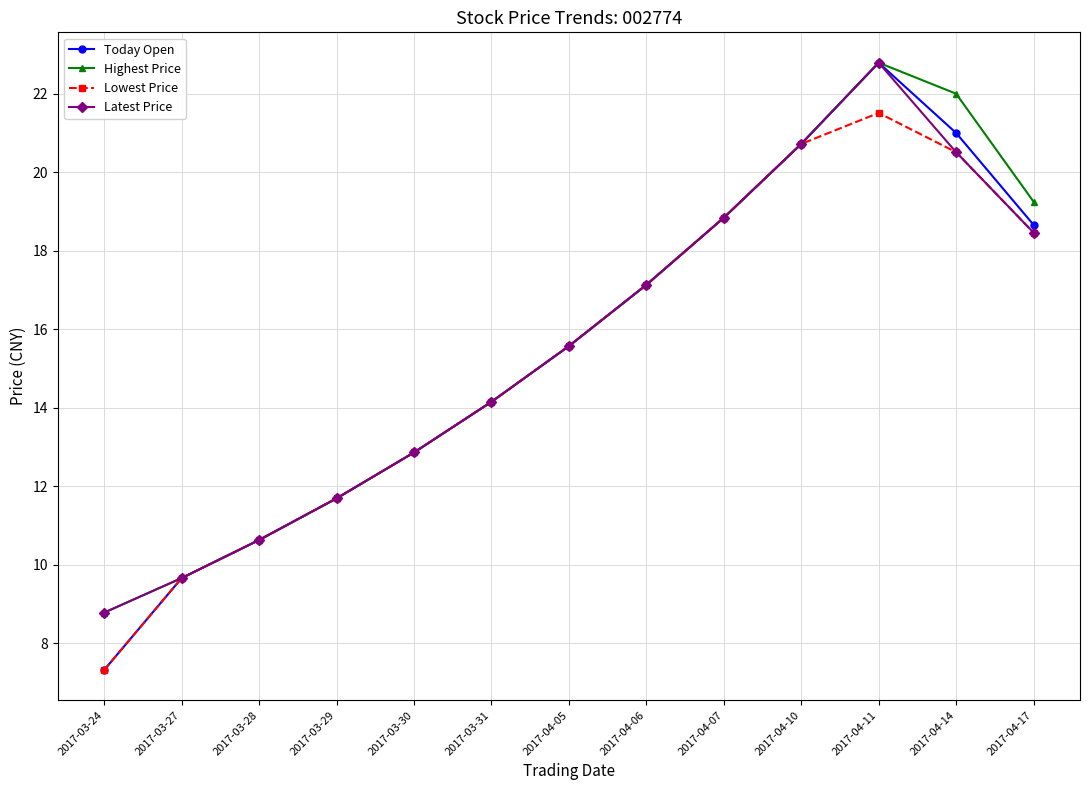

Which label corresponds to the largest value in the chart?

2017-04-11